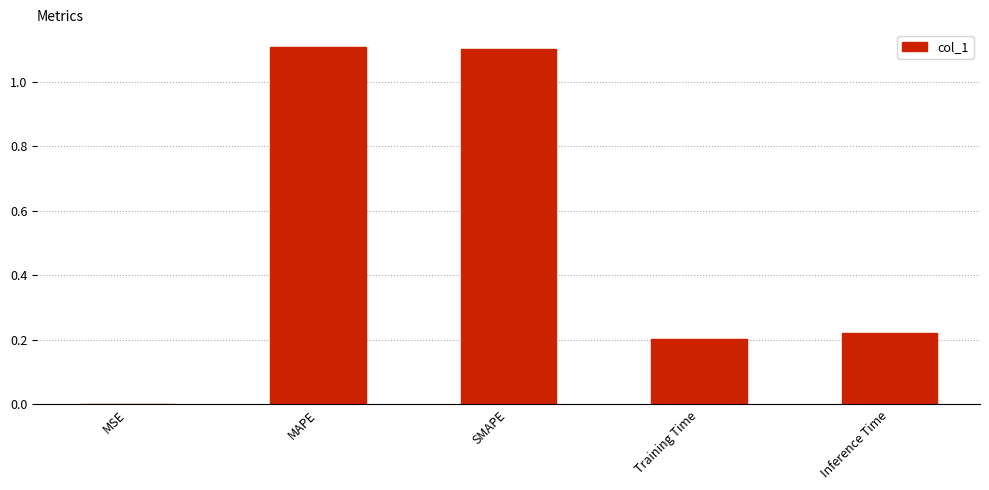

Which has a higher value, SMAPE or MSE?

SMAPE